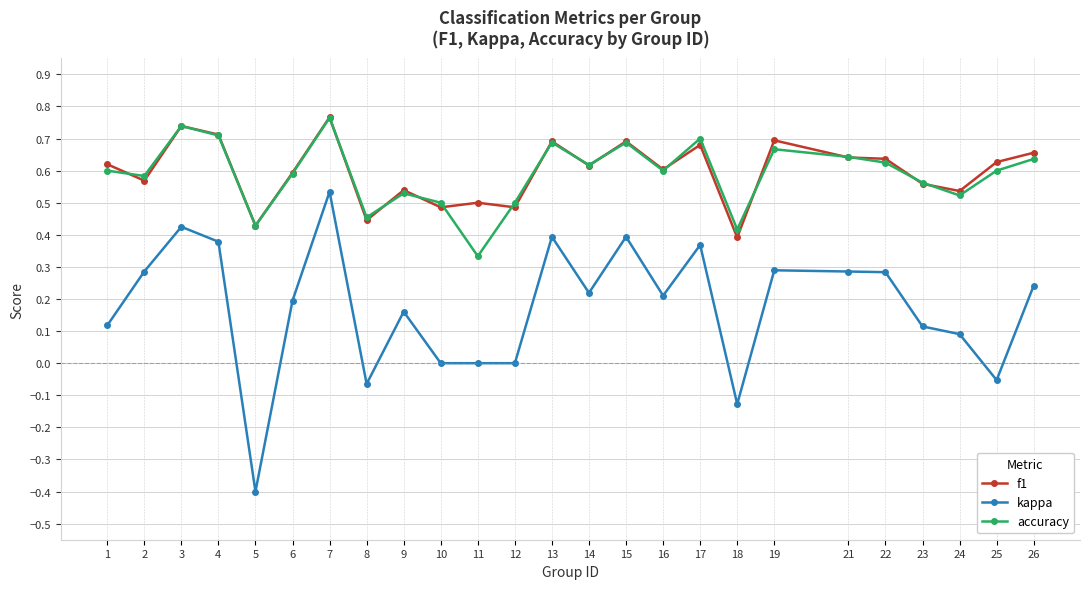

At which category is the sum across all series the highest?

7